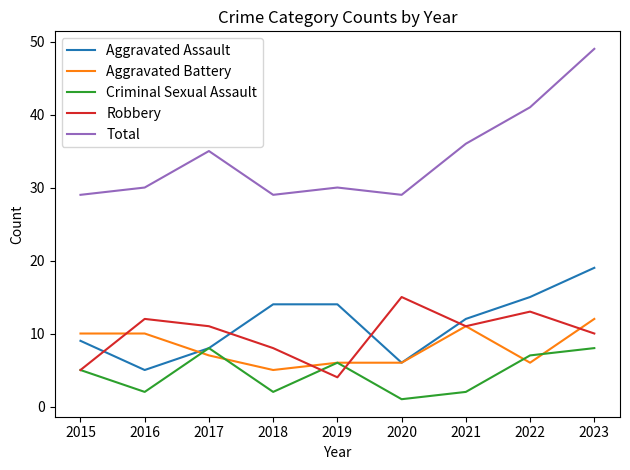

Which series has the widest spread of values?

Total